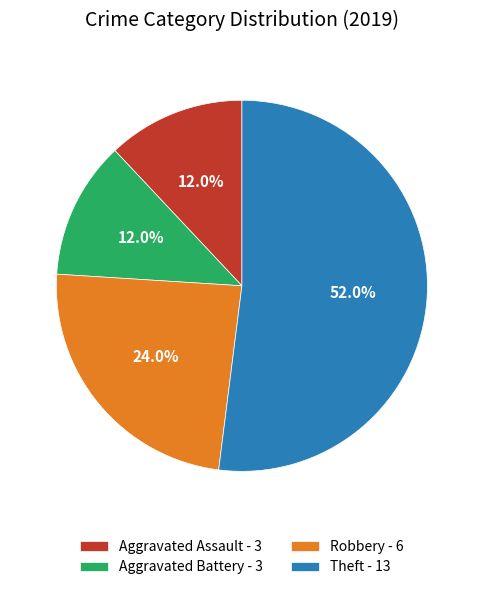

Count the number of slices in the pie.

4